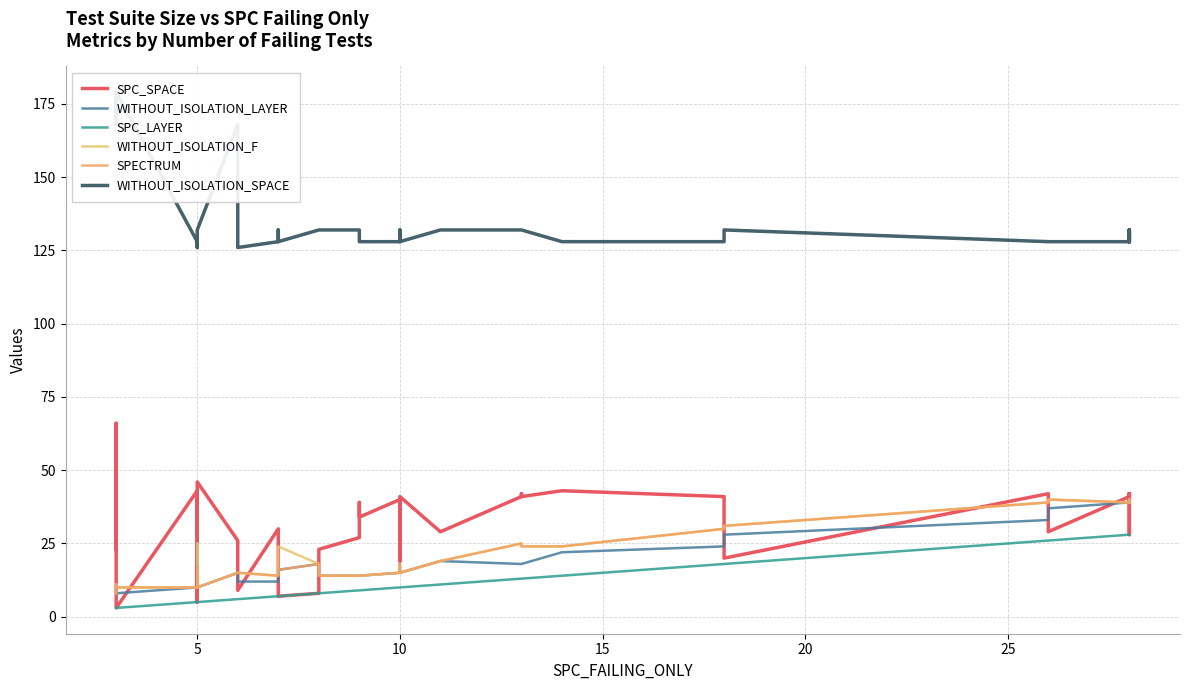

What is the highest value of the WITHOUT_ISOLATION_LAYER series?

40